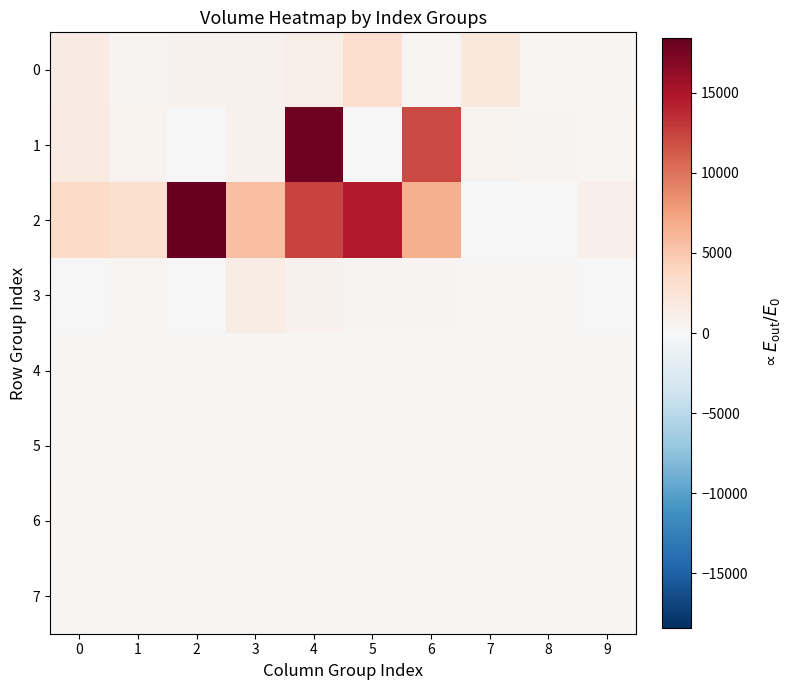

Reading right to left, what are all the values shown in this chart?

0: 9=173.1	8=172.1	7=1935.7	6=197.1	5=3047.3	4=1020.4	3=740.9	2=819.6	1=542.2	0=1555.7
1: 9=361.0	8=481.0	7=659.2	6=12102.9	5=115.0	4=17975.8	3=766.2	2=84.2	1=649.2	0=1662.2
2: 9=915.0	8=4.0	7=78.0	6=6491.8	5=14620.7	4=12442.6	3=5530.0	2=18433.4	1=2888.5	0=3521.5
3: 9=37.0	8=199.7	7=169.0	6=488.0	5=450.1	4=768.3	3=1339.2	2=88.6	1=301.2	0=31.2
4: 9=279.8	8=279.8	7=279.8	6=279.7	5=279.7	4=279.8	3=279.9	2=281.0	1=280.9	0=282.2
5: 9=292.1	8=287.1	7=290.8	6=284.4	5=282.6	4=282.0	3=281.8	2=280.0	1=282.3	0=279.9
6: 9=284.4	8=283.2	7=283.2	6=282.7	5=284.7	4=285.1	3=285.0	2=286.0	1=286.0	0=290.5
7: 9=288.0	8=287.7	7=286.7	6=287.7	5=287.7	4=287.7	3=285.8	2=285.8	1=283.2	0=283.2